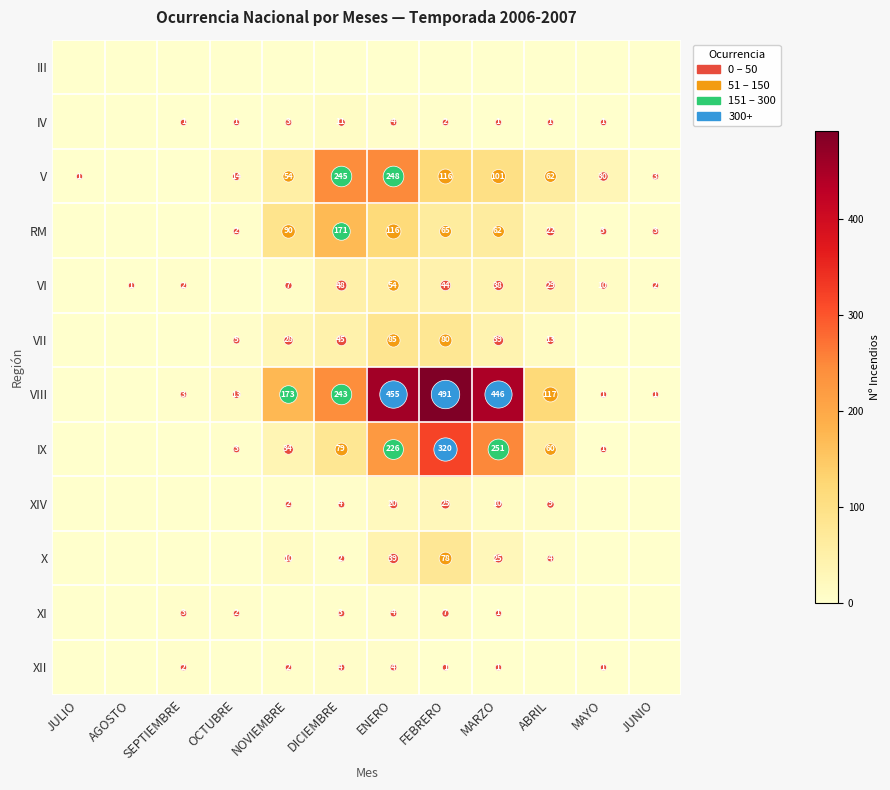

List the labels in order of IX value, smallest first.

JULIO, AGOSTO, SEPTIEMBRE, JUNIO, MAYO, OCTUBRE, NOVIEMBRE, ABRIL, DICIEMBRE, ENERO, MARZO, FEBRERO